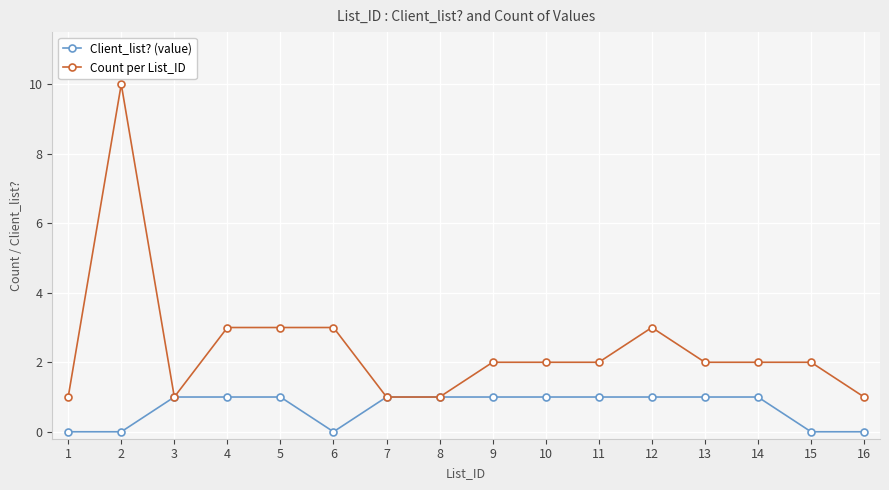

At which category does Count per List_ID reach its first local valley?

3